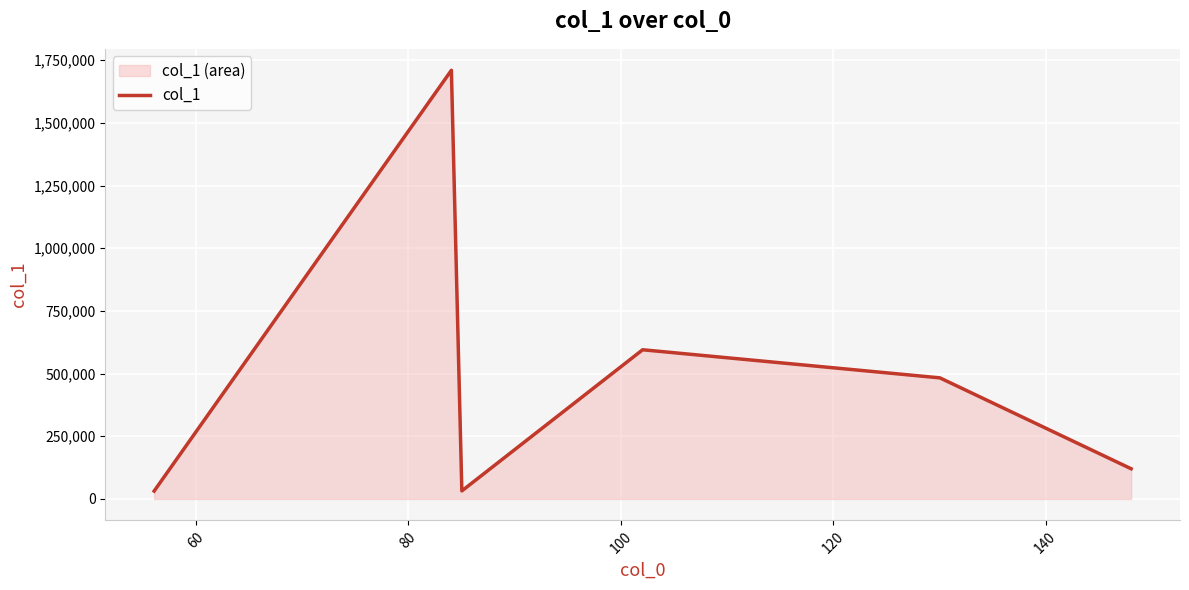

What is the smallest value displayed?

31450.7